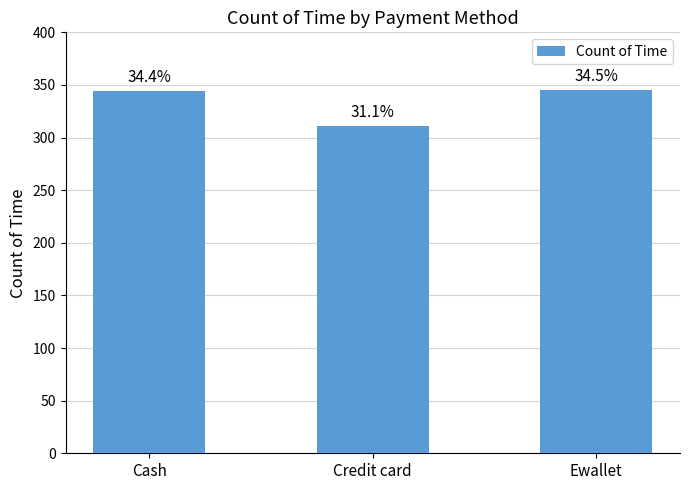

How many bars are there in total?

3